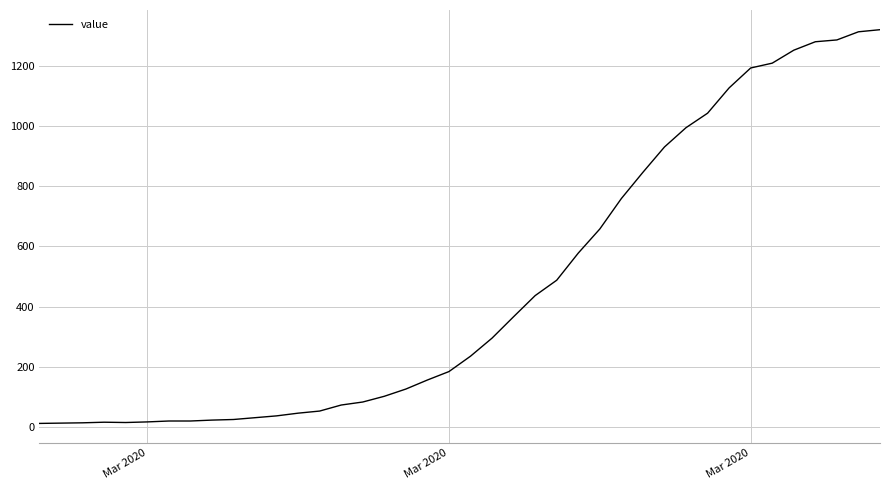

What is the greatest value displayed?

1319